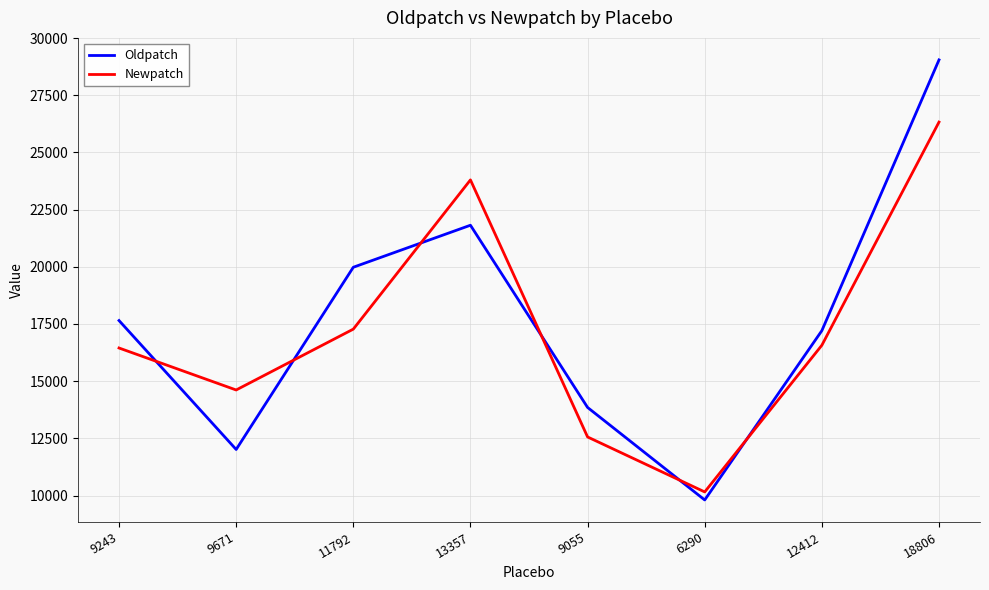

Between which two adjacent categories do Oldpatch and Newpatch first intersect?

9243 and 9671